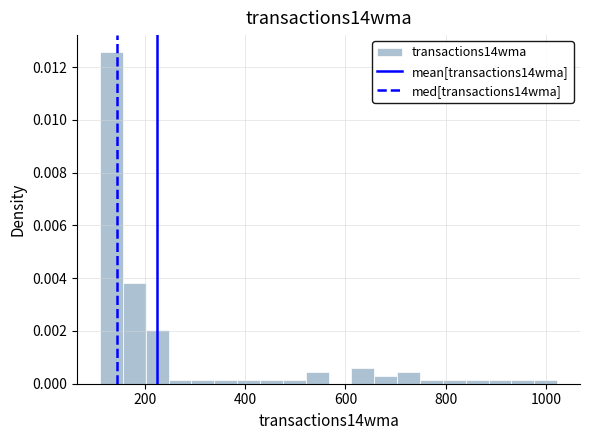

Read against the x-axis, roughly where is the centre of the tallest bar?

140